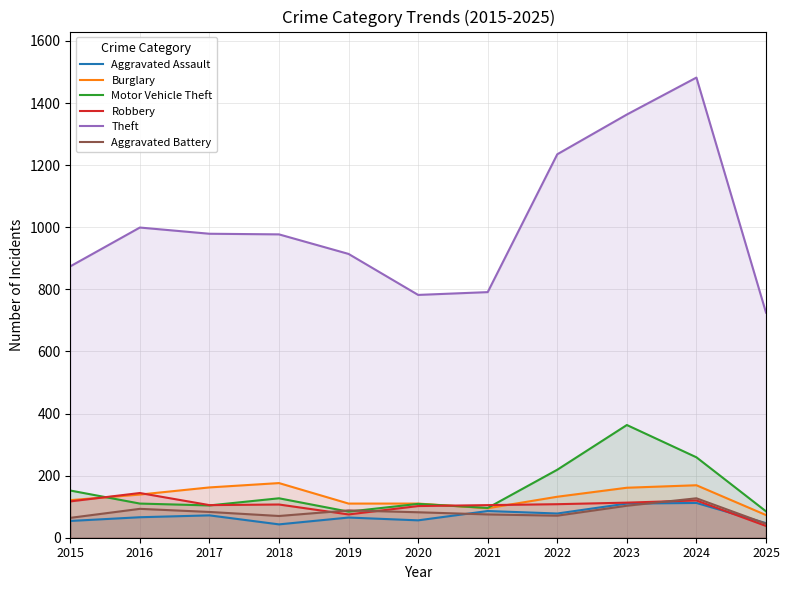

What is the spread (max minus min) of values at 2021?

716